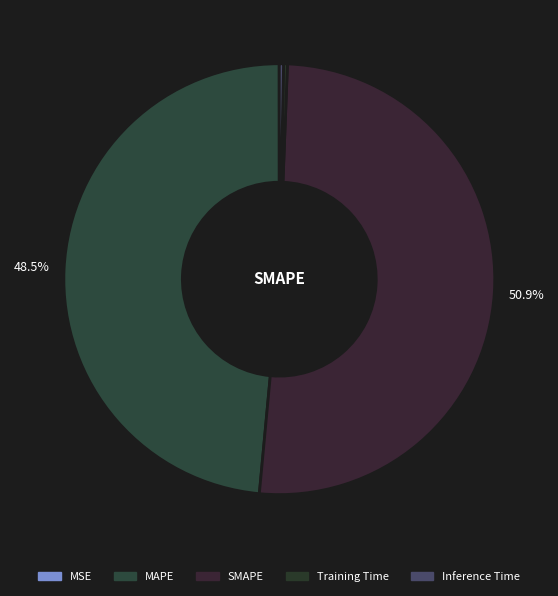

Which slice is the smallest?

MSE